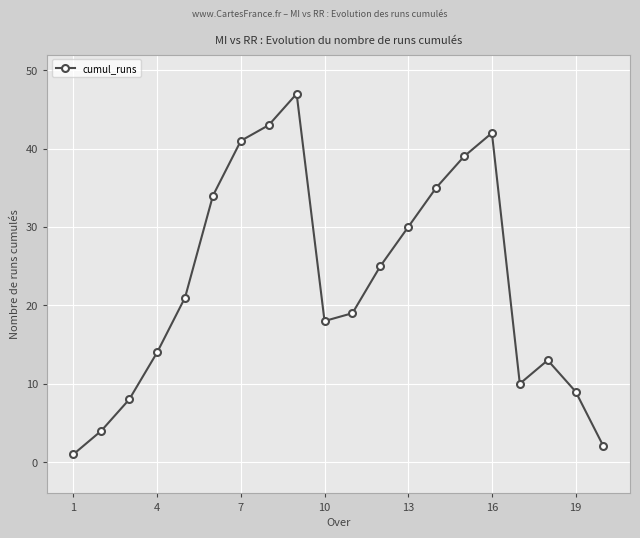

Does the chart have visible grid lines?

Yes